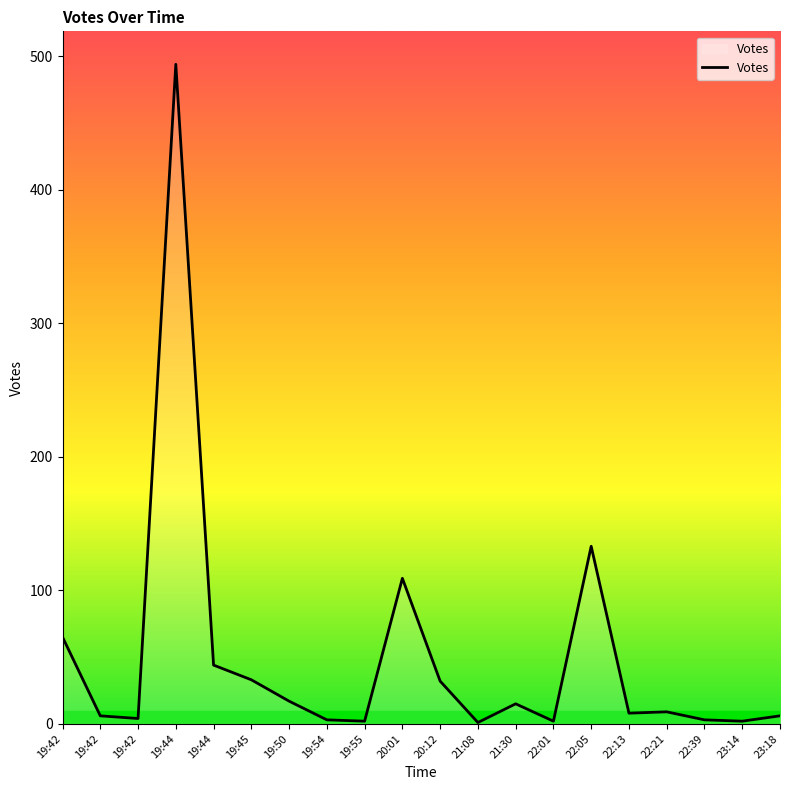

Count the number of categories in the chart.

20